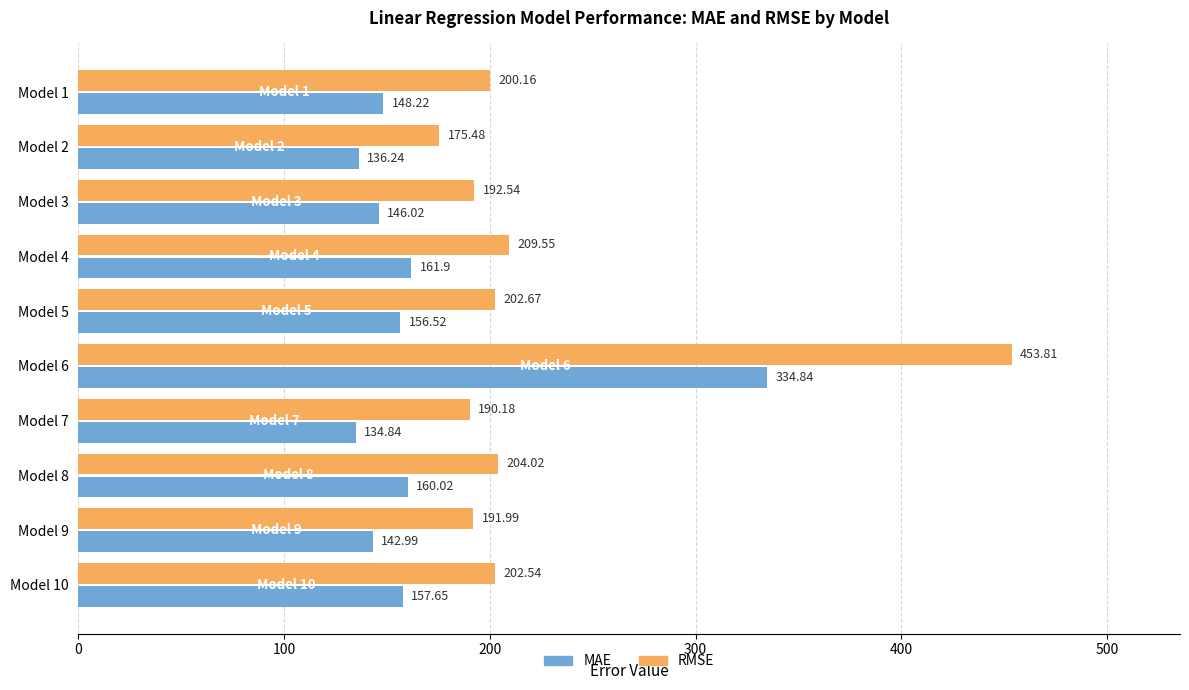

How many series are shown in this chart?

2